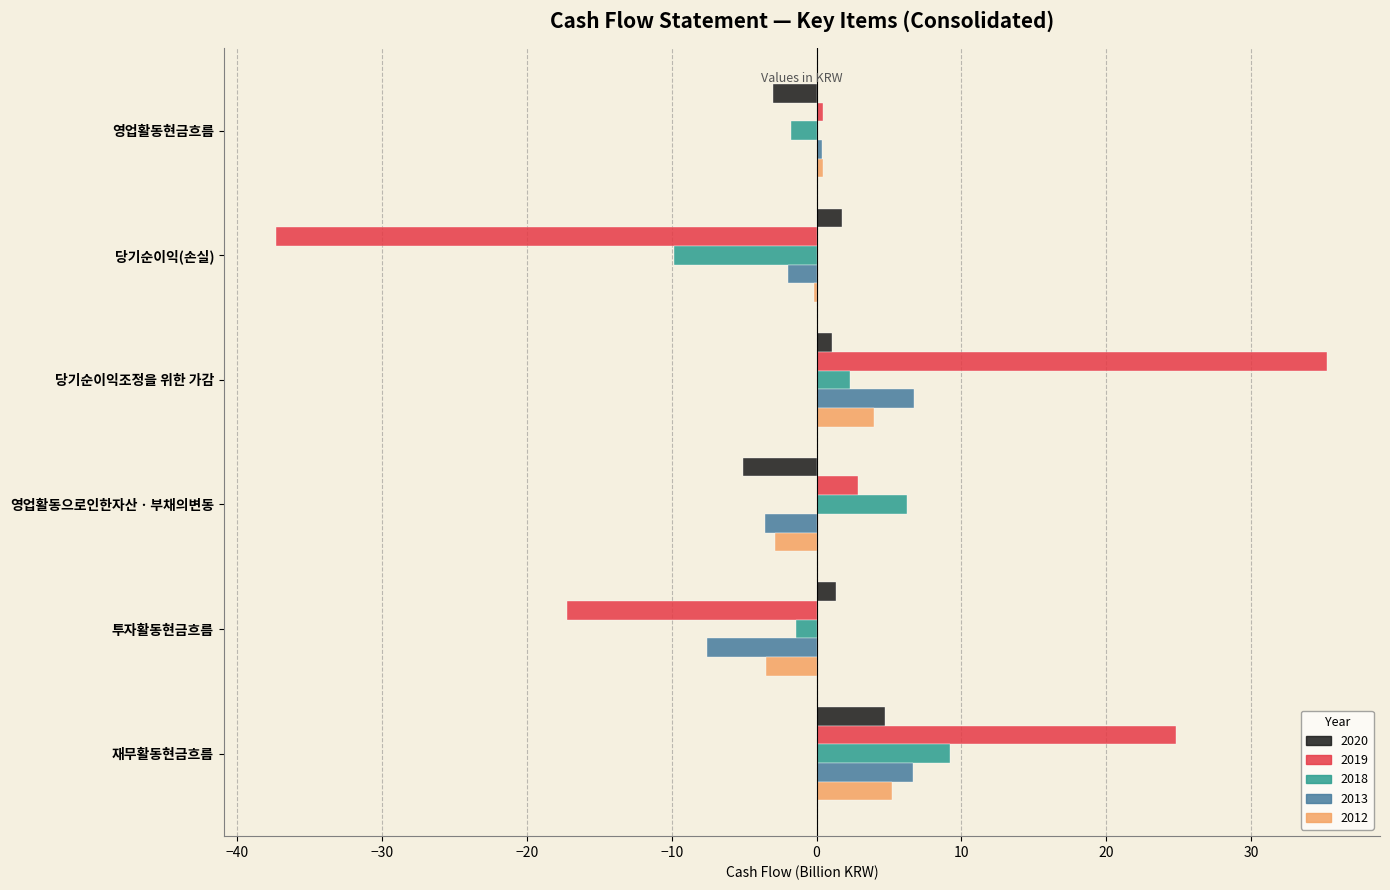

How many series are shown in this chart?

5